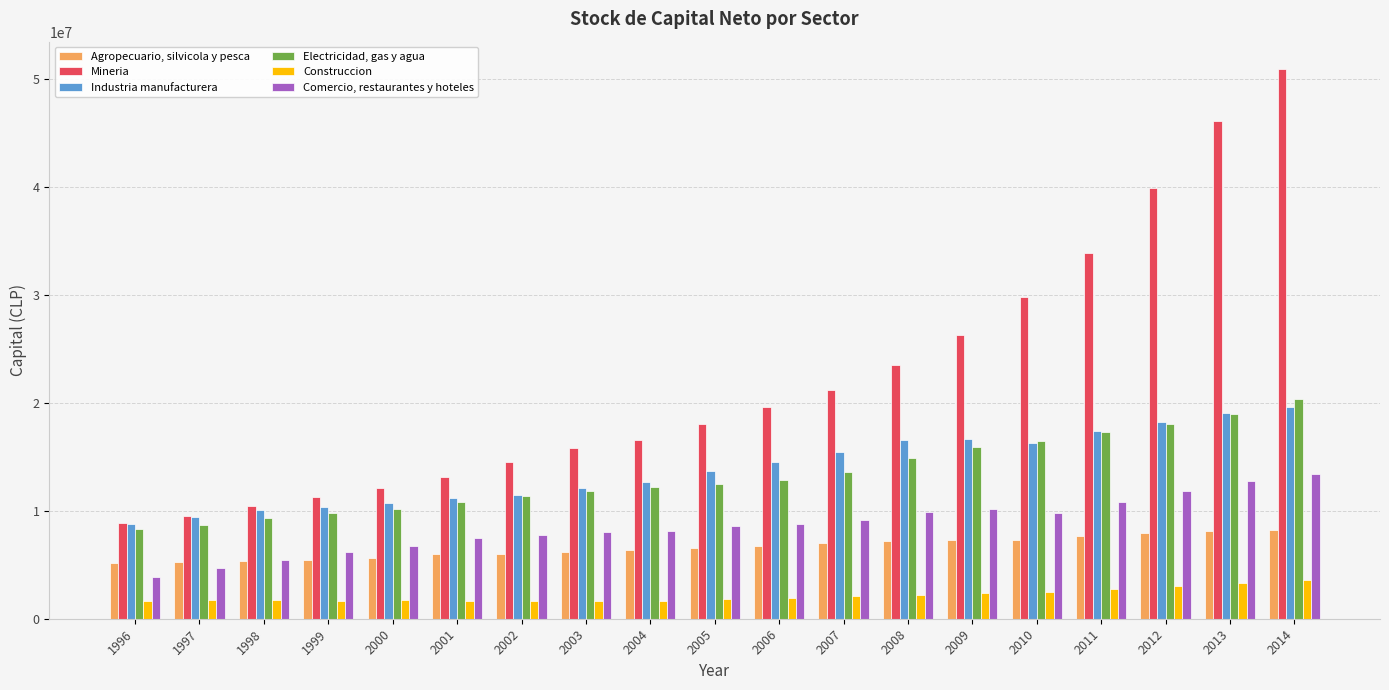

What is the difference between the maximum and second lowest values in the Industria manufacturera series?

10187376